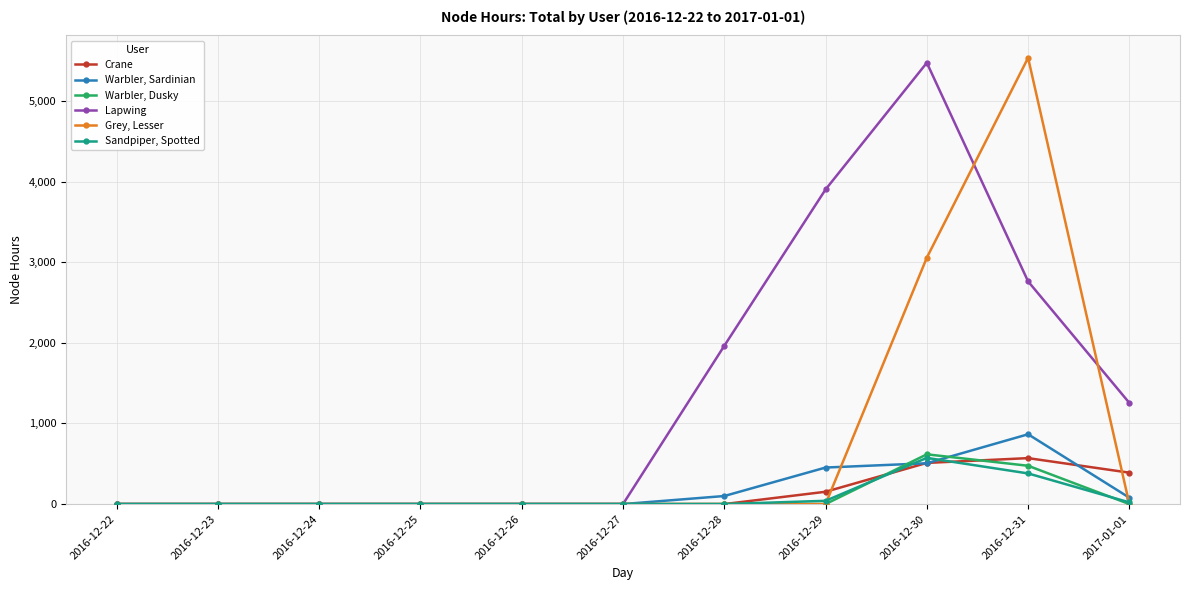

The value of Crane at 2016-12-26 is 0.0. True or false?

True